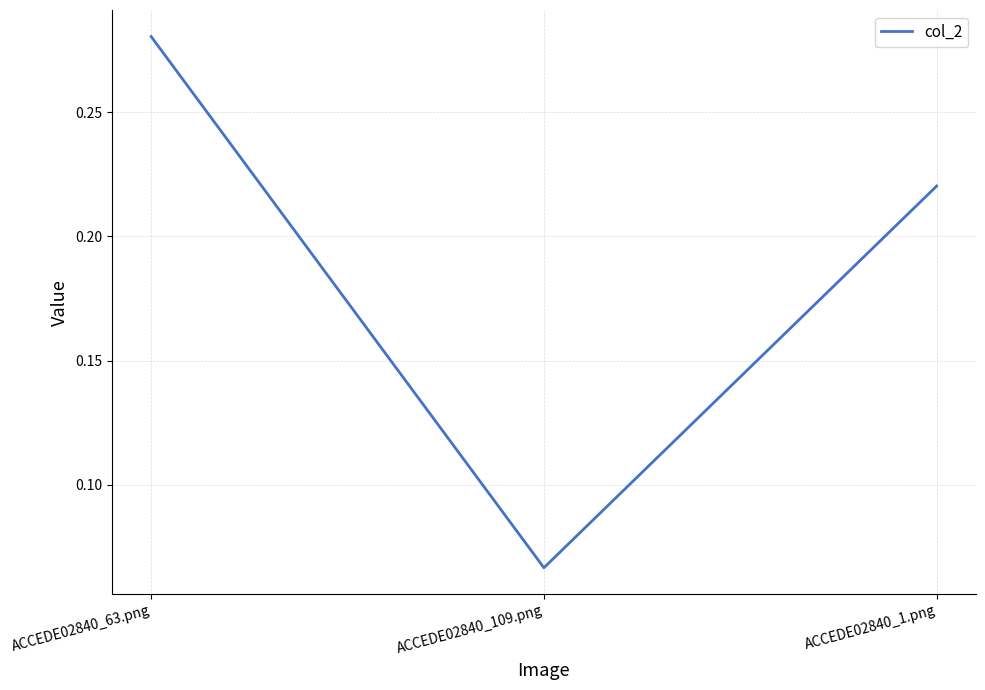

What is the sum of all values?

0.6